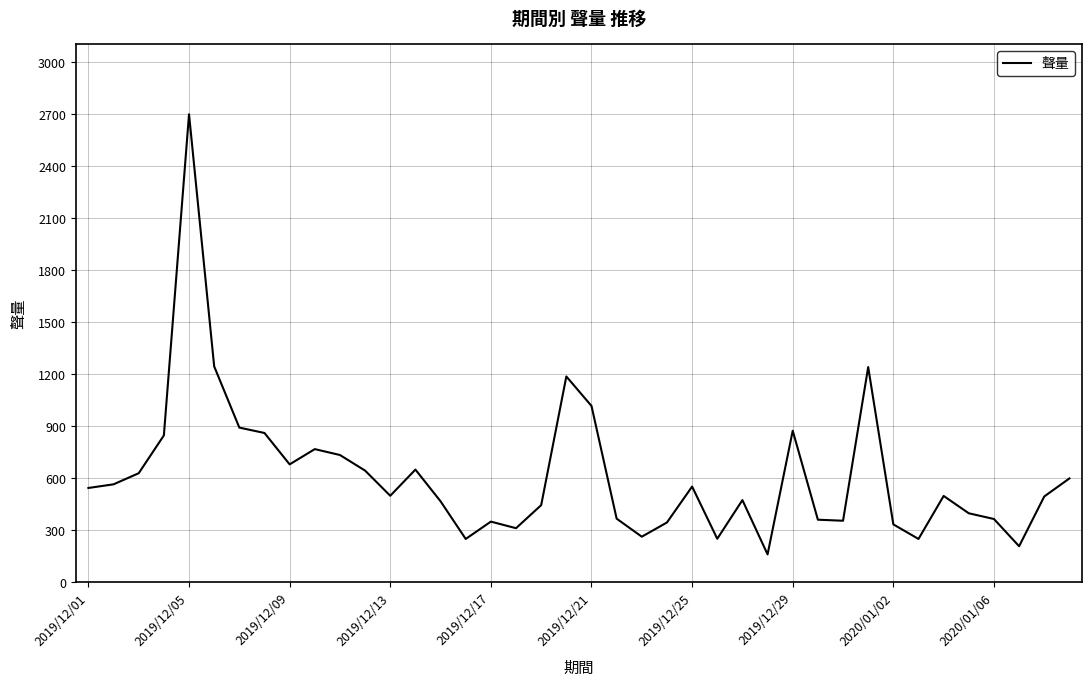

What is the difference between the maximum and minimum values?

2538